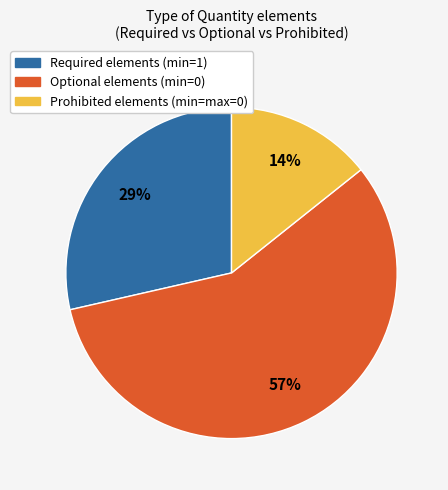

Is there any slice that represents more than half of the pie?

Yes